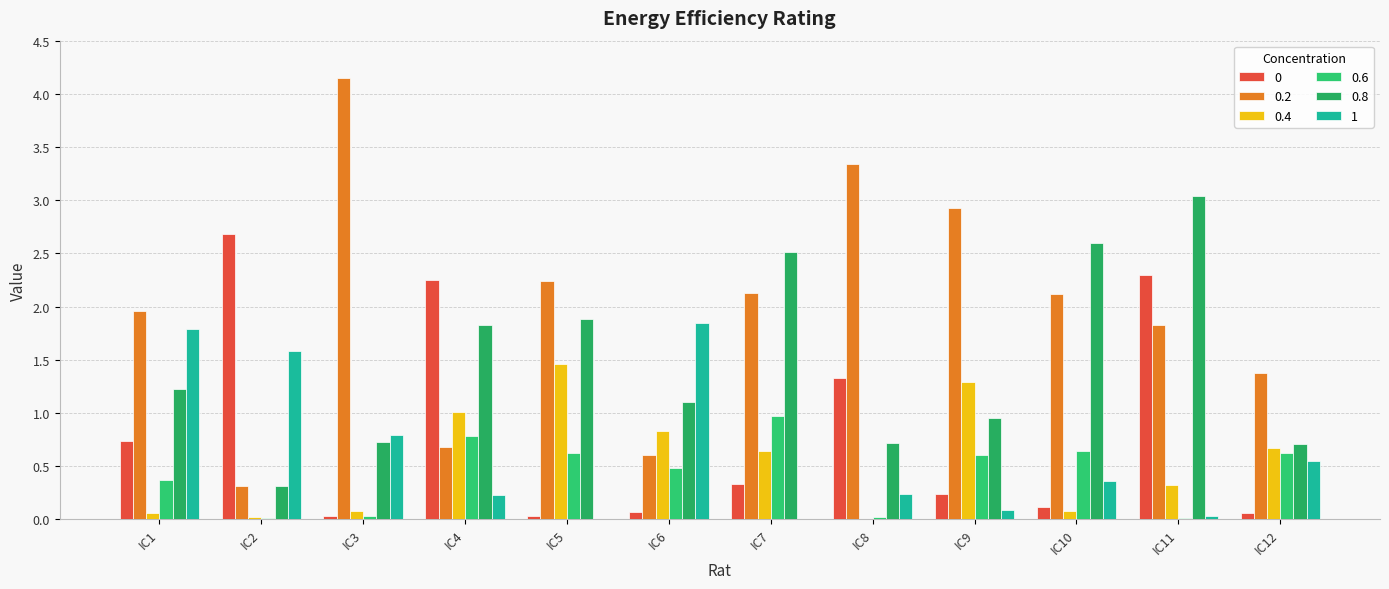

The 0.8 series shows 0.1 at IC2. True or false?

False